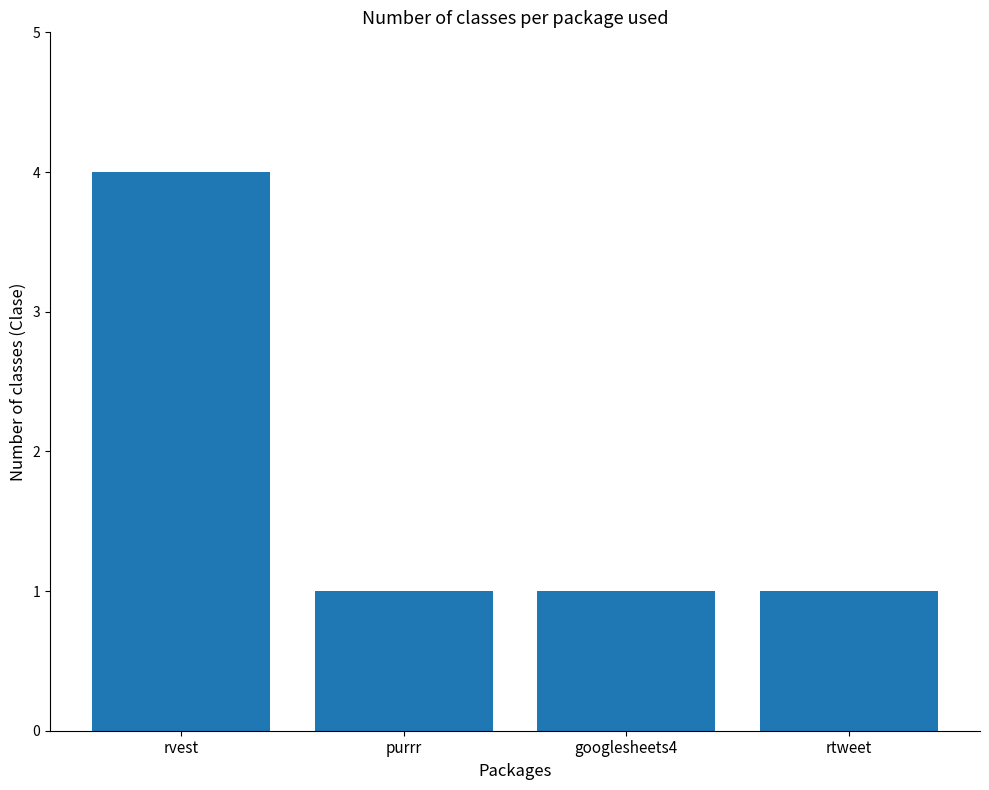

What is the maximum value shown in the chart?

4